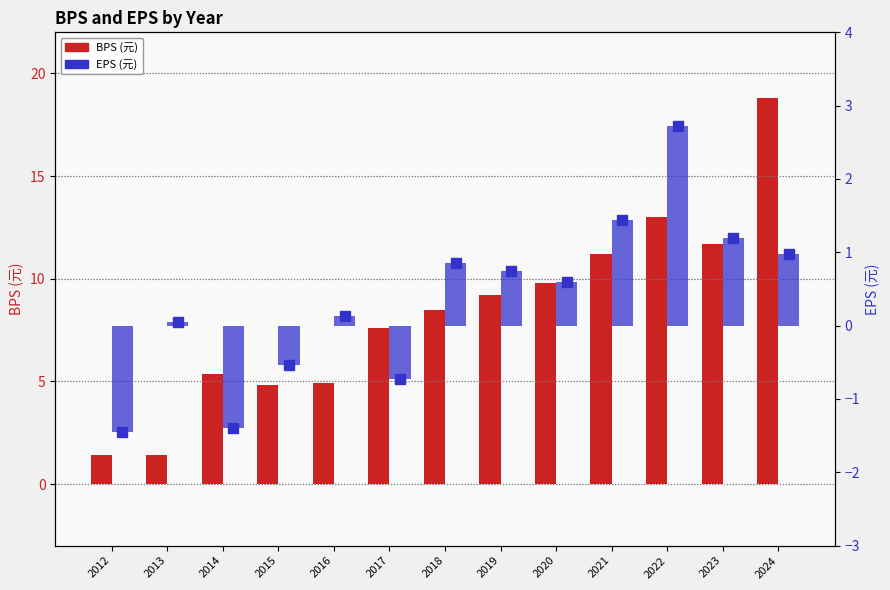

Is the value of BPS (元) at 2022 greater than the value of EPS markers at 2016?

Yes